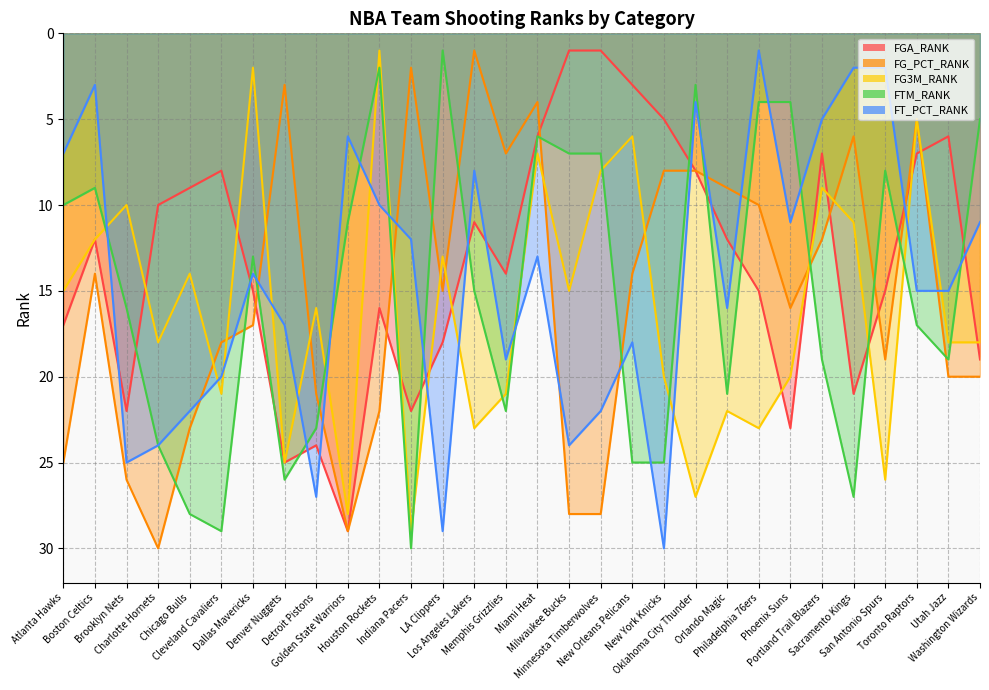

What is the spread (max minus min) of values at New York Knicks?

25